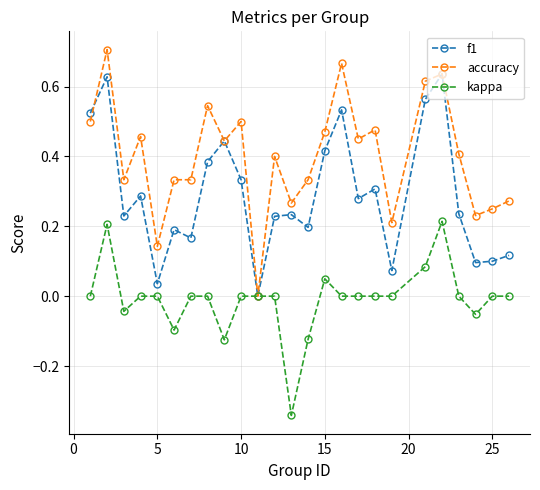

True or false: kappa has more than 0 interior local peaks.

True